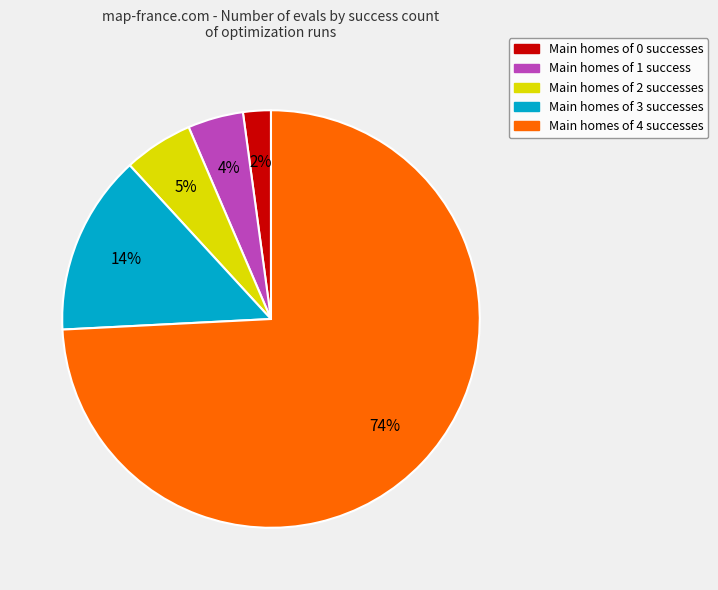

To the nearest percent, what is the average slice percentage?

20%